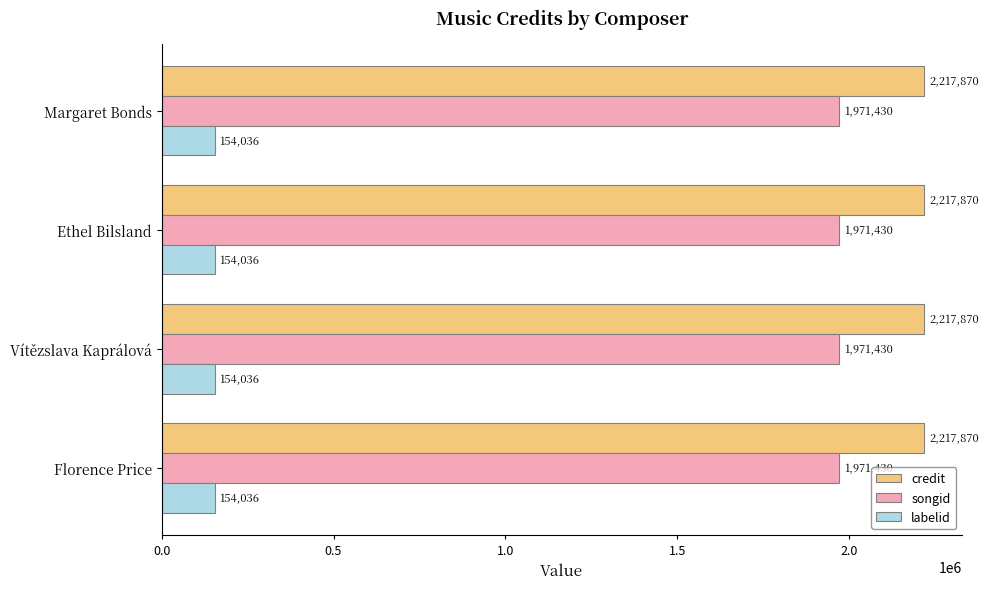

Is it true that songid equals 1971430 at Margaret Bonds?

True